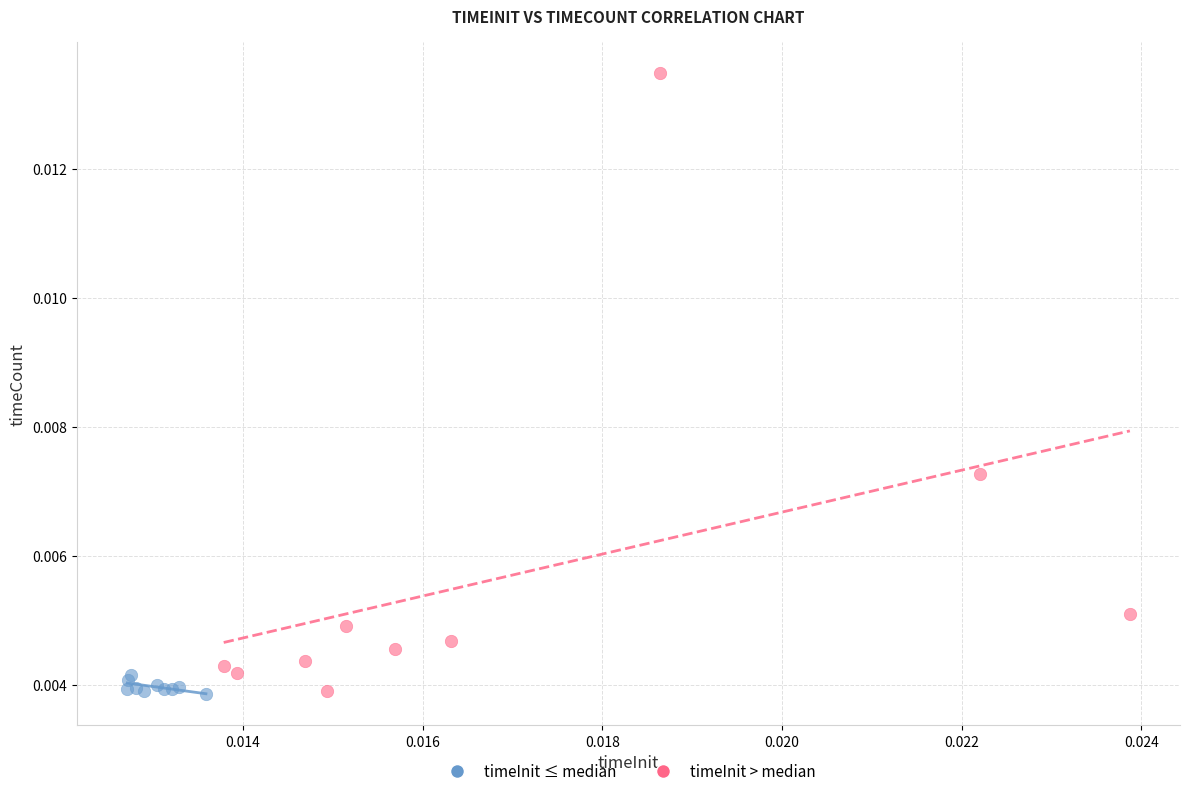

Which series has the widest spread of Y values?

timeInit > median